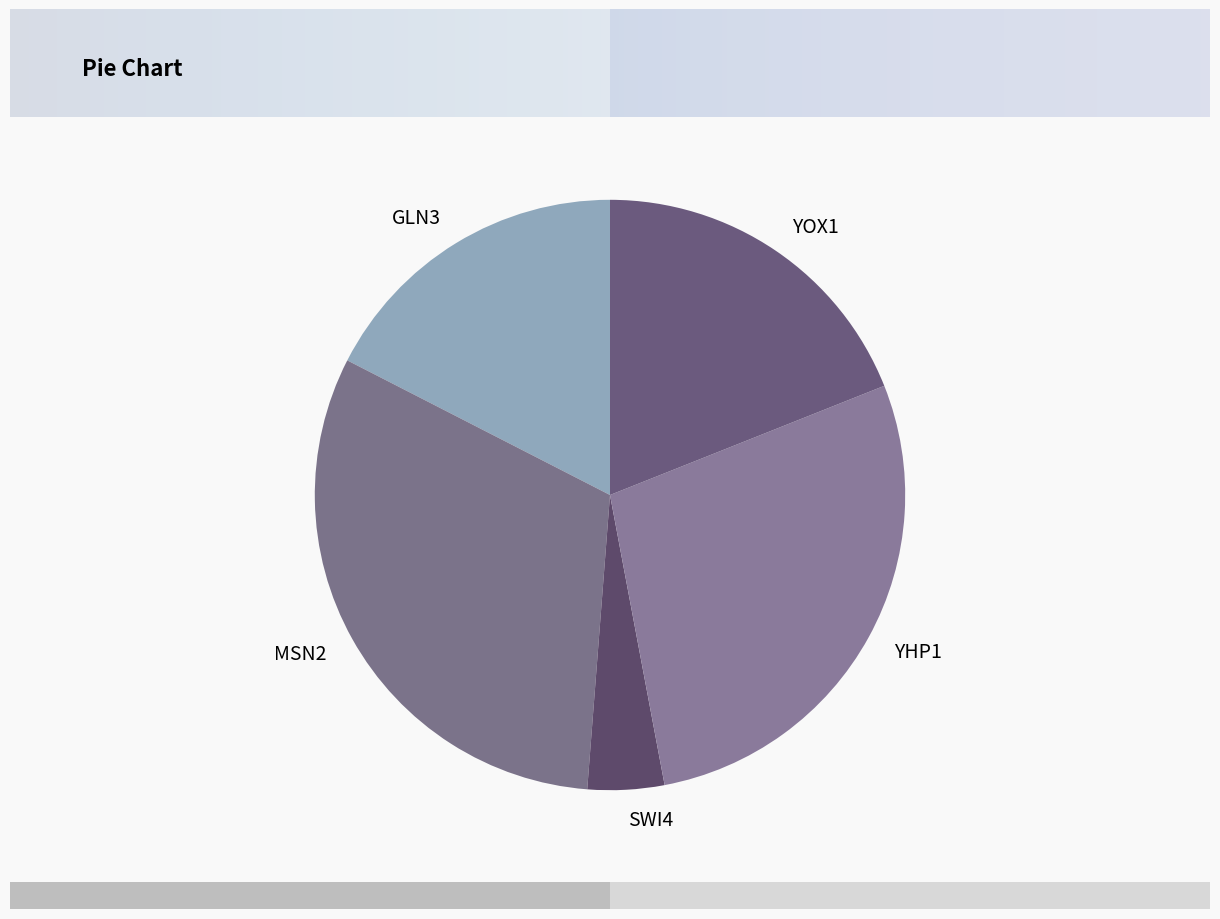

Is it true that GLN3 is 1% of the pie?

False